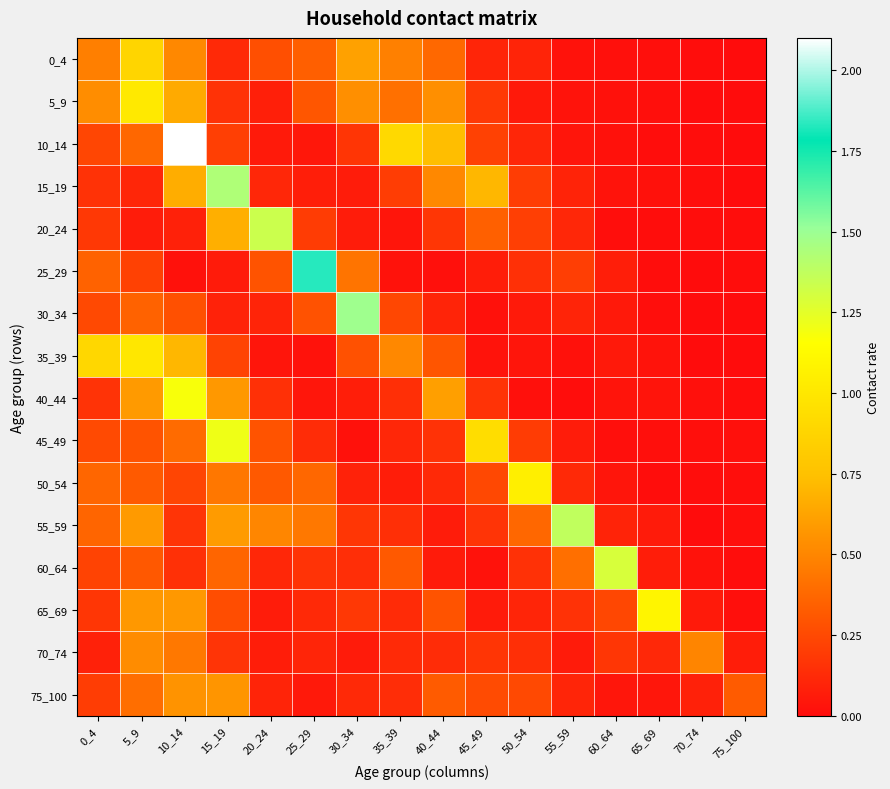

Reading left to right, what are all the values shown in this chart?

0_4: 0_4=0.5	5_9=0.9	10_14=0.5	15_19=0.1	20_24=0.3	25_29=0.3	30_34=0.6	35_39=0.5	40_44=0.4	45_49=0.1	50_54=0.1	55_59=0.0	60_64=0.0	65_69=0.0	70_74=0.0	75_100=0.0
5_9: 0_4=0.5	5_9=1.0	10_14=0.6	15_19=0.2	20_24=0.1	25_29=0.3	30_34=0.5	35_39=0.4	40_44=0.5	45_49=0.2	50_54=0.1	55_59=0.0	60_64=0.0	65_69=0.0	70_74=0.0	75_100=0.0
10_14: 0_4=0.2	5_9=0.4	10_14=2.1	15_19=0.2	20_24=0.1	25_29=0.0	30_34=0.2	35_39=0.9	40_44=0.7	45_49=0.2	50_54=0.1	55_59=0.0	60_64=0.0	65_69=0.0	70_74=0.0	75_100=0.0
15_19: 0_4=0.2	5_9=0.1	10_14=0.7	15_19=1.4	20_24=0.1	25_29=0.1	30_34=0.1	35_39=0.2	40_44=0.5	45_49=0.7	50_54=0.2	55_59=0.1	60_64=0.0	65_69=0.0	70_74=0.0	75_100=0.0
20_24: 0_4=0.2	5_9=0.1	10_14=0.1	15_19=0.7	20_24=1.3	25_29=0.2	30_34=0.1	35_39=0.0	40_44=0.2	45_49=0.3	50_54=0.2	55_59=0.1	60_64=0.0	65_69=0.0	70_74=0.0	75_100=0.0
25_29: 0_4=0.4	5_9=0.2	10_14=0.0	15_19=0.1	20_24=0.3	25_29=1.8	30_34=0.4	35_39=0.0	40_44=0.0	45_49=0.1	50_54=0.1	55_59=0.2	60_64=0.1	65_69=0.0	70_74=0.0	75_100=0.0
30_34: 0_4=0.3	5_9=0.4	10_14=0.3	15_19=0.1	20_24=0.1	25_29=0.3	30_34=1.5	35_39=0.2	40_44=0.1	45_49=0.0	50_54=0.1	55_59=0.1	60_64=0.1	65_69=0.0	70_74=0.0	75_100=0.0
35_39: 0_4=0.9	5_9=1.0	10_14=0.7	15_19=0.2	20_24=0.0	25_29=0.0	30_34=0.3	35_39=0.5	40_44=0.3	45_49=0.0	50_54=0.0	55_59=0.0	60_64=0.1	65_69=0.0	70_74=0.0	75_100=0.0
40_44: 0_4=0.2	5_9=0.6	10_14=1.2	15_19=0.6	20_24=0.1	25_29=0.0	30_34=0.1	35_39=0.1	40_44=0.6	45_49=0.2	50_54=0.0	55_59=0.0	60_64=0.0	65_69=0.0	70_74=0.0	75_100=0.0
45_49: 0_4=0.3	5_9=0.3	10_14=0.4	15_19=1.2	20_24=0.3	25_29=0.1	30_34=0.0	35_39=0.1	40_44=0.2	45_49=0.9	50_54=0.2	55_59=0.1	60_64=0.0	65_69=0.0	70_74=0.0	75_100=0.0
50_54: 0_4=0.4	5_9=0.3	10_14=0.2	15_19=0.4	20_24=0.3	25_29=0.4	30_34=0.1	35_39=0.1	40_44=0.1	45_49=0.2	50_54=1.1	55_59=0.1	60_64=0.0	65_69=0.0	70_74=0.0	75_100=0.0
55_59: 0_4=0.4	5_9=0.6	10_14=0.2	15_19=0.6	20_24=0.5	25_29=0.4	30_34=0.2	35_39=0.1	40_44=0.1	45_49=0.2	50_54=0.4	55_59=1.4	60_64=0.1	65_69=0.1	70_74=0.0	75_100=0.0
60_64: 0_4=0.2	5_9=0.3	10_14=0.1	15_19=0.4	20_24=0.1	25_29=0.2	30_34=0.1	35_39=0.3	40_44=0.1	45_49=0.0	50_54=0.2	55_59=0.4	60_64=1.3	65_69=0.1	70_74=0.0	75_100=0.0
65_69: 0_4=0.2	5_9=0.6	10_14=0.6	15_19=0.3	20_24=0.1	25_29=0.1	30_34=0.2	35_39=0.1	40_44=0.3	45_49=0.1	50_54=0.1	55_59=0.2	60_64=0.2	65_69=1.1	70_74=0.1	75_100=0.0
70_74: 0_4=0.1	5_9=0.5	10_14=0.4	15_19=0.2	20_24=0.1	25_29=0.1	30_34=0.1	35_39=0.1	40_44=0.1	45_49=0.2	50_54=0.1	55_59=0.1	60_64=0.2	65_69=0.1	70_74=0.5	75_100=0.1
75_100: 0_4=0.2	5_9=0.4	10_14=0.6	15_19=0.6	20_24=0.1	25_29=0.1	30_34=0.1	35_39=0.1	40_44=0.3	45_49=0.3	50_54=0.3	55_59=0.1	60_64=0.0	65_69=0.0	70_74=0.1	75_100=0.3